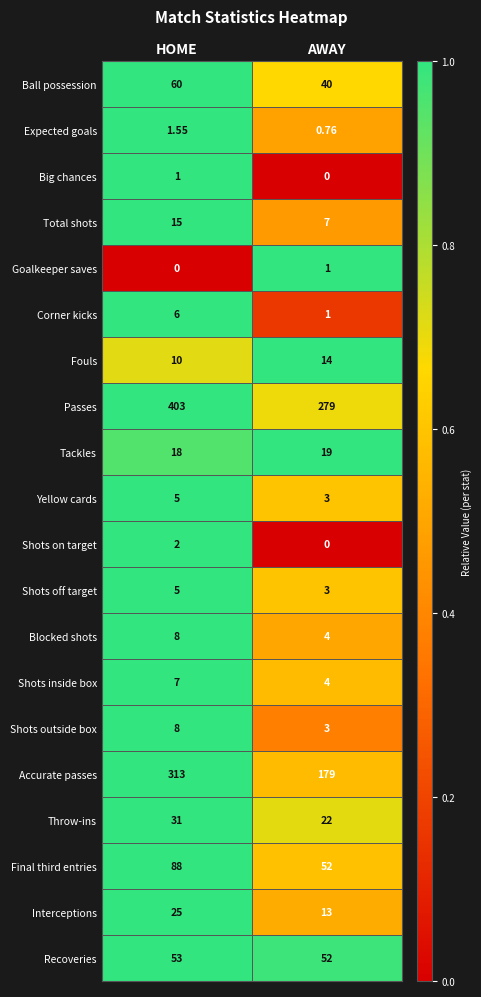

Which series changed the most between HOME and AWAY?

Accurate passes